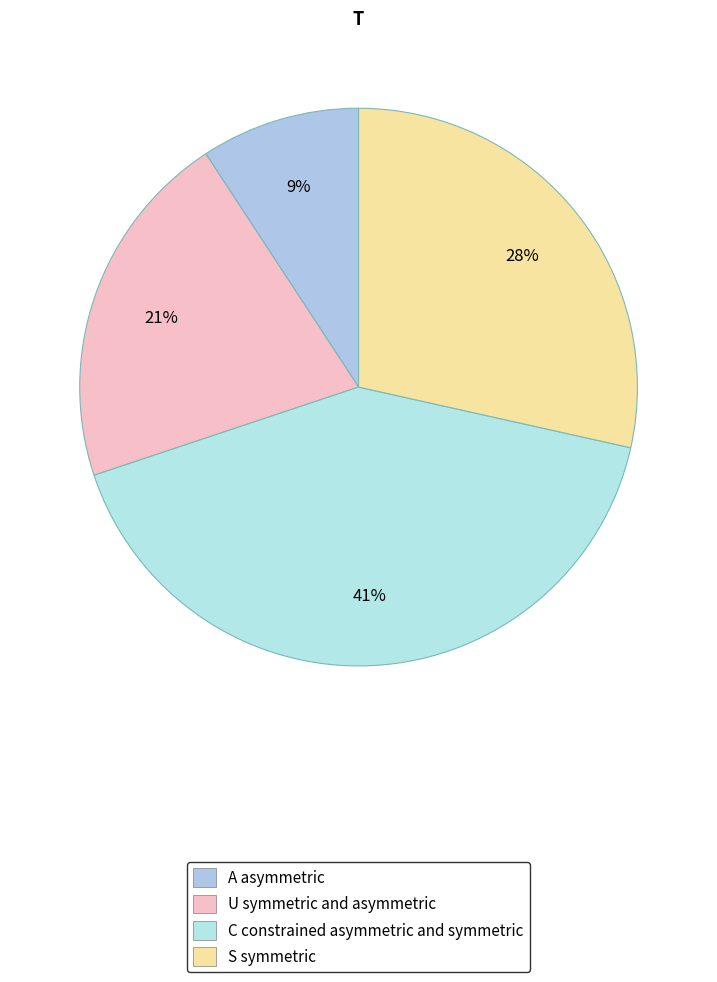

How many slices are in this pie chart?

4